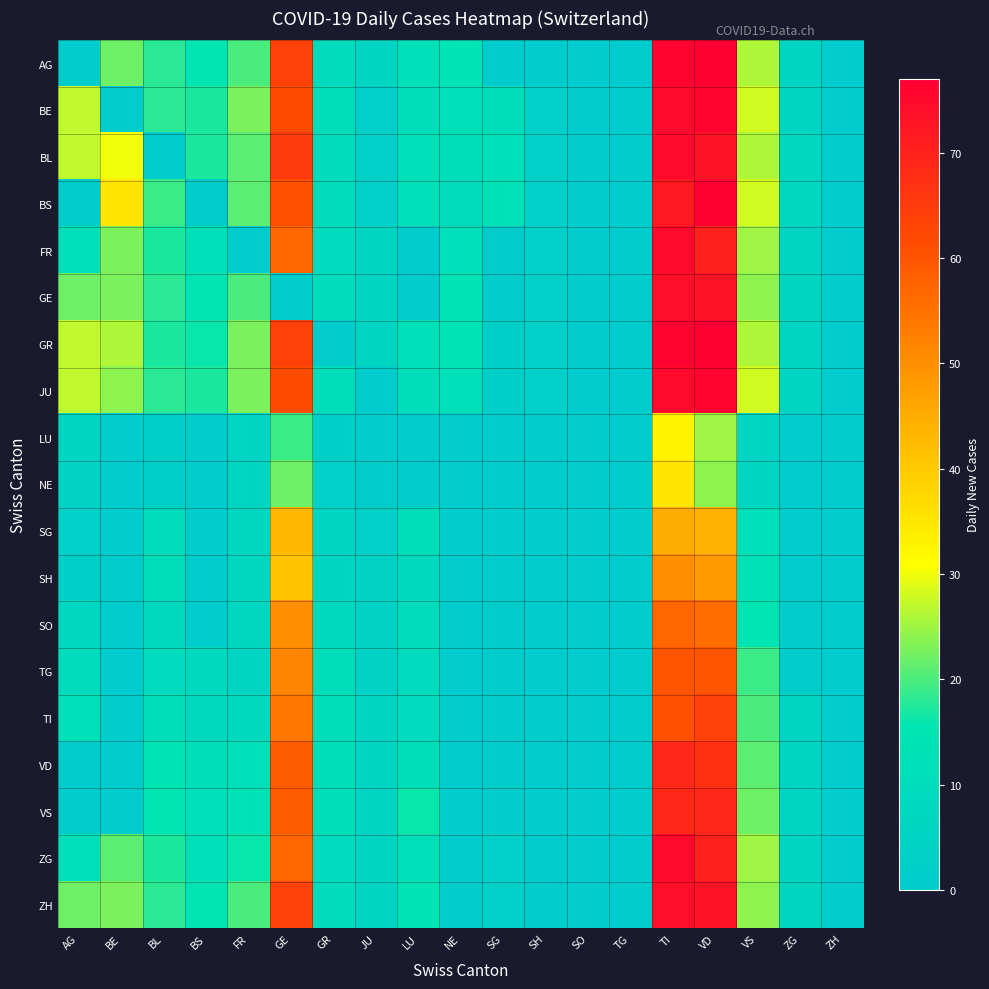

Reading left to right, extract all data points from this chart.

AG: AG=0	BE=22	BL=18	BS=15	FR=20	GE=64	GR=10	JU=5	LU=12	NE=14	SG=0	SH=0	SO=0	TG=0	TI=76	VD=77	VS=26	ZG=5	ZH=0
BE: AG=27	BE=0	BL=18	BS=17	FR=23	GE=62	GR=11	JU=3	LU=11	NE=12	SG=11	SH=3	SO=0	TG=0	TI=75	VD=76	VS=28	ZG=5	ZH=0
BL: AG=27	BE=30	BL=0	BS=17	FR=21	GE=65	GR=10	JU=3	LU=12	NE=11	SG=12	SH=3	SO=0	TG=0	TI=75	VD=73	VS=26	ZG=7	ZH=0
BS: AG=0	BE=35	BL=19	BS=0	FR=21	GE=61	GR=10	JU=3	LU=12	NE=10	SG=13	SH=3	SO=0	TG=0	TI=72	VD=77	VS=28	ZG=7	ZH=0
FR: AG=12	BE=23	BL=17	BS=12	FR=0	GE=57	GR=9	JU=5	LU=0	NE=12	SG=0	SH=3	SO=0	TG=0	TI=75	VD=70	VS=25	ZG=5	ZH=0
GE: AG=22	BE=23	BL=18	BS=15	FR=20	GE=0	GR=10	JU=5	LU=0	NE=14	SG=1	SH=3	SO=0	TG=0	TI=74	VD=73	VS=24	ZG=6	ZH=0
GR: AG=27	BE=26	BL=17	BS=16	FR=23	GE=64	GR=0	JU=5	LU=12	NE=14	SG=2	SH=3	SO=0	TG=0	TI=76	VD=77	VS=26	ZG=5	ZH=0
JU: AG=27	BE=24	BL=18	BS=17	FR=23	GE=62	GR=11	JU=0	LU=11	NE=12	SG=2	SH=3	SO=0	TG=0	TI=75	VD=76	VS=28	ZG=5	ZH=0
LU: AG=6	BE=0	BL=2	BS=0	FR=5	GE=19	GR=2	JU=0	LU=0	NE=0	SG=0	SH=0	SO=0	TG=0	TI=33	VD=25	VS=5	ZG=0	ZH=0
NE: AG=4	BE=0	BL=2	BS=0	FR=6	GE=22	GR=3	JU=1	LU=0	NE=0	SG=0	SH=0	SO=0	TG=0	TI=35	VD=24	VS=6	ZG=0	ZH=0
SG: AG=3	BE=0	BL=10	BS=0	FR=7	GE=43	GR=5	JU=3	LU=11	NE=0	SG=0	SH=0	SO=0	TG=0	TI=45	VD=44	VS=12	ZG=0	ZH=0
SH: AG=2	BE=0	BL=11	BS=0	FR=7	GE=41	GR=5	JU=4	LU=8	NE=0	SG=0	SH=0	SO=0	TG=0	TI=50	VD=48	VS=13	ZG=0	ZH=0
SO: AG=7	BE=0	BL=8	BS=0	FR=7	GE=50	GR=8	JU=4	LU=10	NE=0	SG=1	SH=0	SO=0	TG=0	TI=57	VD=56	VS=15	ZG=1	ZH=0
TG: AG=10	BE=0	BL=9	BS=8	FR=5	GE=52	GR=11	JU=4	LU=9	NE=0	SG=1	SH=0	SO=0	TG=0	TI=60	VD=60	VS=19	ZG=1	ZH=0
TI: AG=12	BE=0	BL=11	BS=8	FR=8	GE=54	GR=11	JU=6	LU=9	NE=0	SG=1	SH=0	SO=0	TG=0	TI=61	VD=64	VS=20	ZG=5	ZH=0
VD: AG=0	BE=0	BL=14	BS=11	FR=12	GE=59	GR=11	JU=5	LU=11	NE=0	SG=1	SH=0	SO=0	TG=0	TI=69	VD=67	VS=21	ZG=5	ZH=0
VS: AG=0	BE=0	BL=15	BS=12	FR=13	GE=59	GR=11	JU=5	LU=16	NE=0	SG=1	SH=0	SO=0	TG=0	TI=69	VD=69	VS=22	ZG=5	ZH=0
ZG: AG=12	BE=21	BL=17	BS=12	FR=16	GE=57	GR=9	JU=5	LU=12	NE=0	SG=3	SH=0	SO=0	TG=0	TI=75	VD=70	VS=25	ZG=5	ZH=0
ZH: AG=22	BE=23	BL=18	BS=15	FR=20	GE=64	GR=10	JU=5	LU=14	NE=1	SG=3	SH=0	SO=0	TG=0	TI=74	VD=73	VS=24	ZG=6	ZH=0